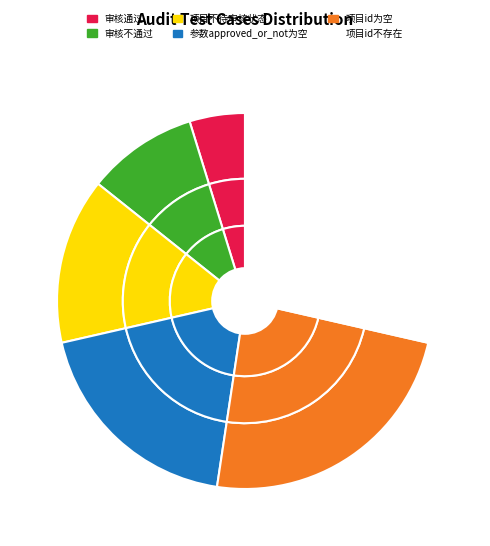

Count the number of slices in the pie.

6